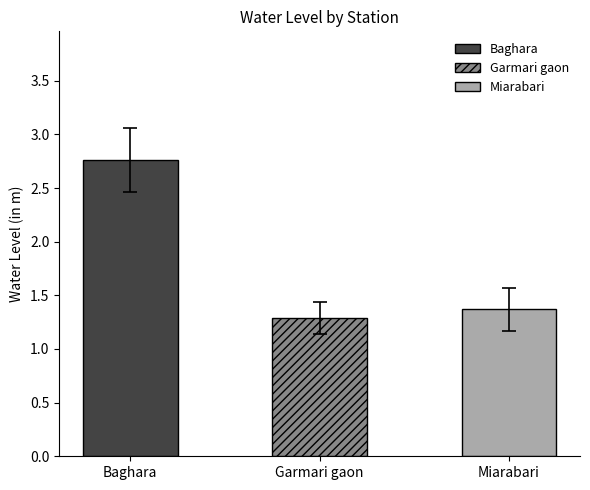

True or false: the data shows 4.0 at Baghara.

False